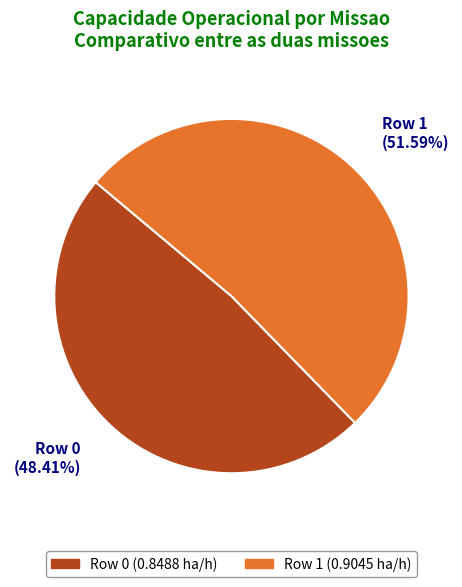

To the nearest percent, what is the difference between the Row 0 and Row 1 slice percentages?

3%